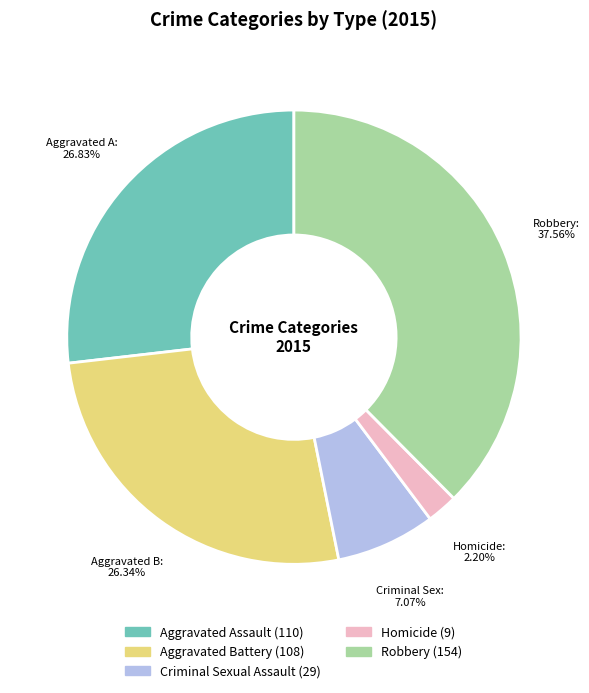

Is there a majority slice in this chart?

No